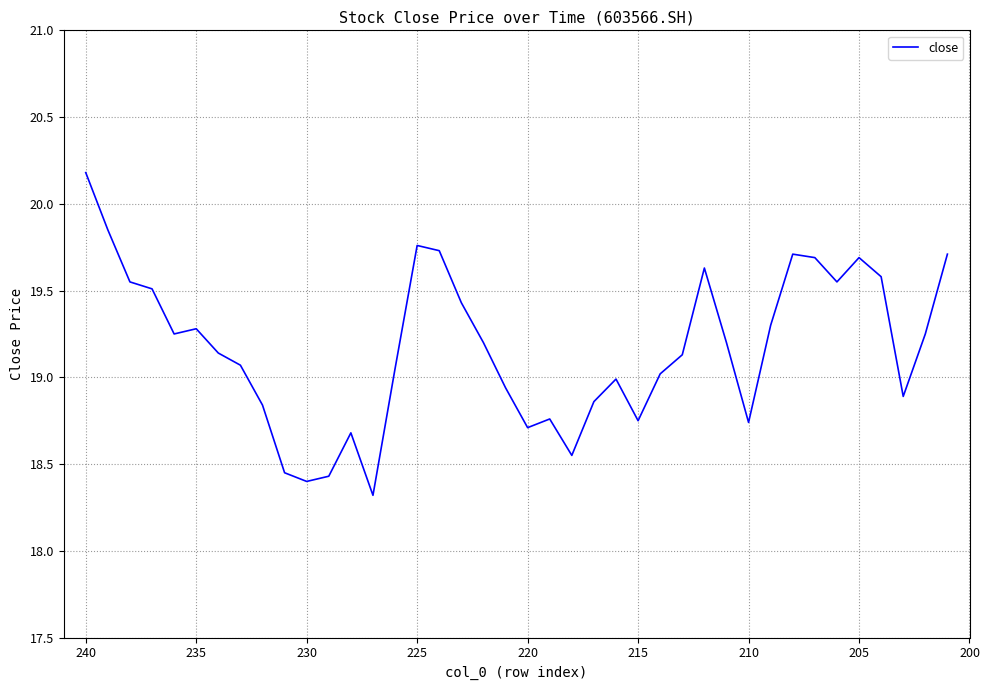

How many data points are less than 19?

15